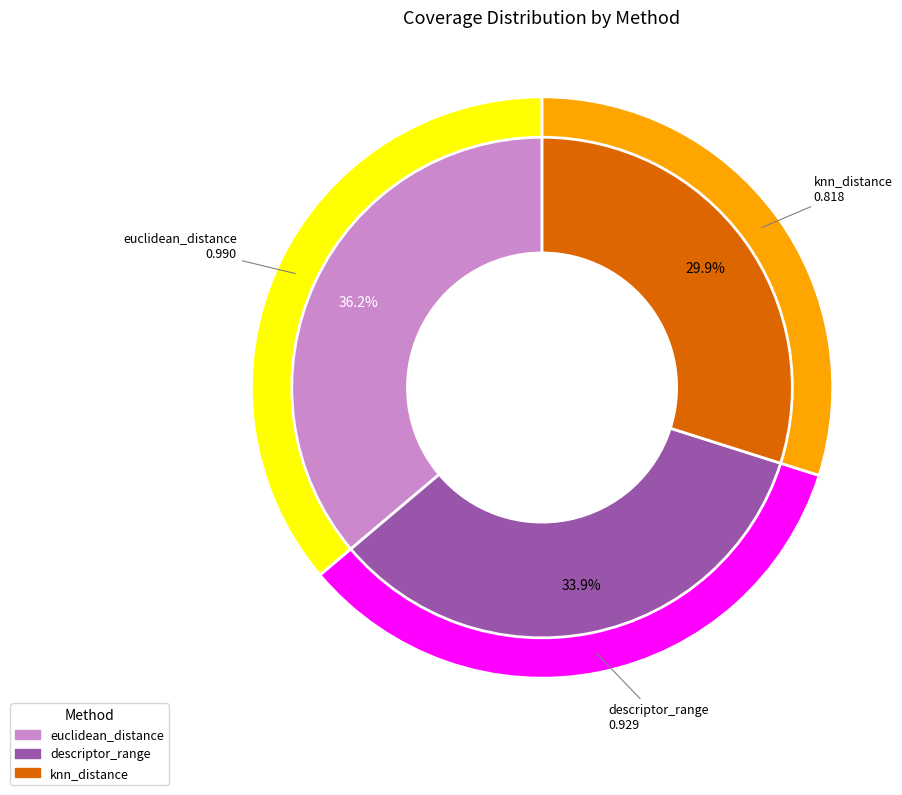

Does knn_distance account for over 50% of the chart?

No